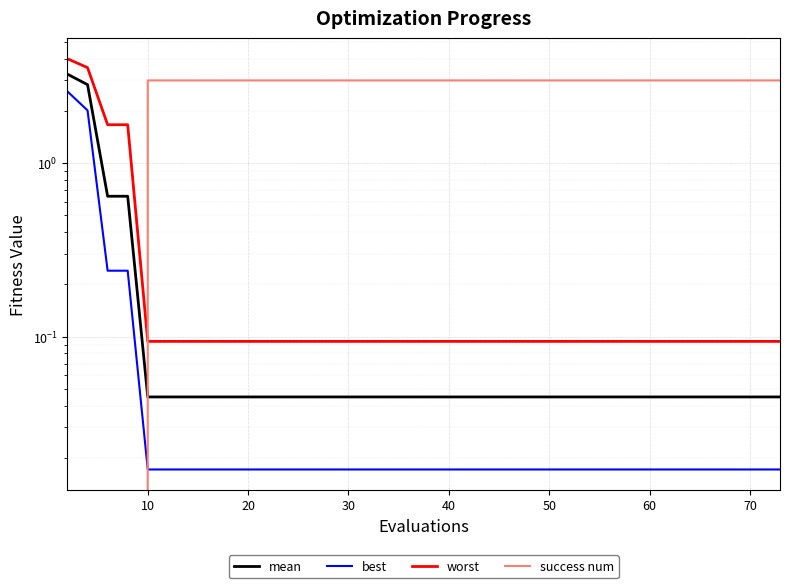

How many lines are shown in the chart?

4